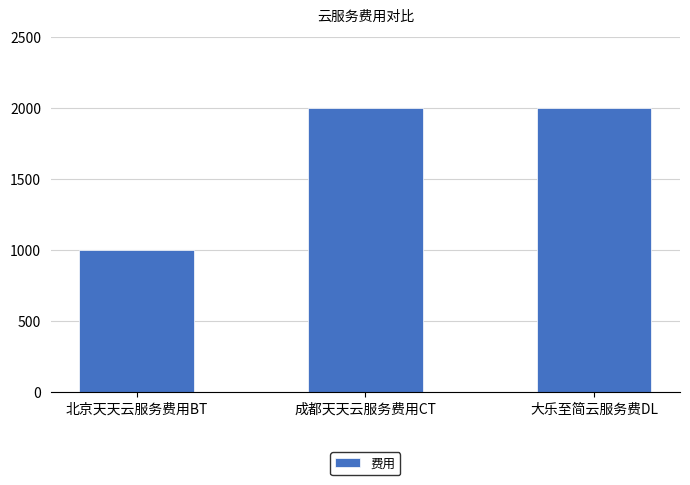

Which label corresponds to the smallest value in the chart?

北京天天云服务费用BT